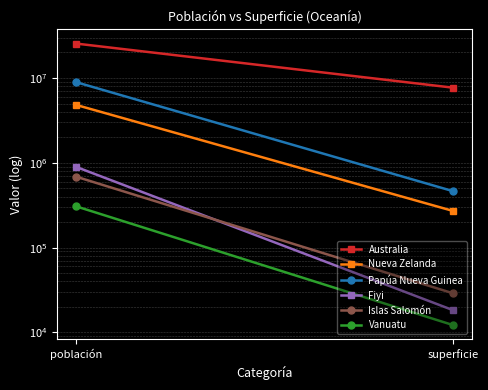

What is the average value of the Fiyi series?

457360